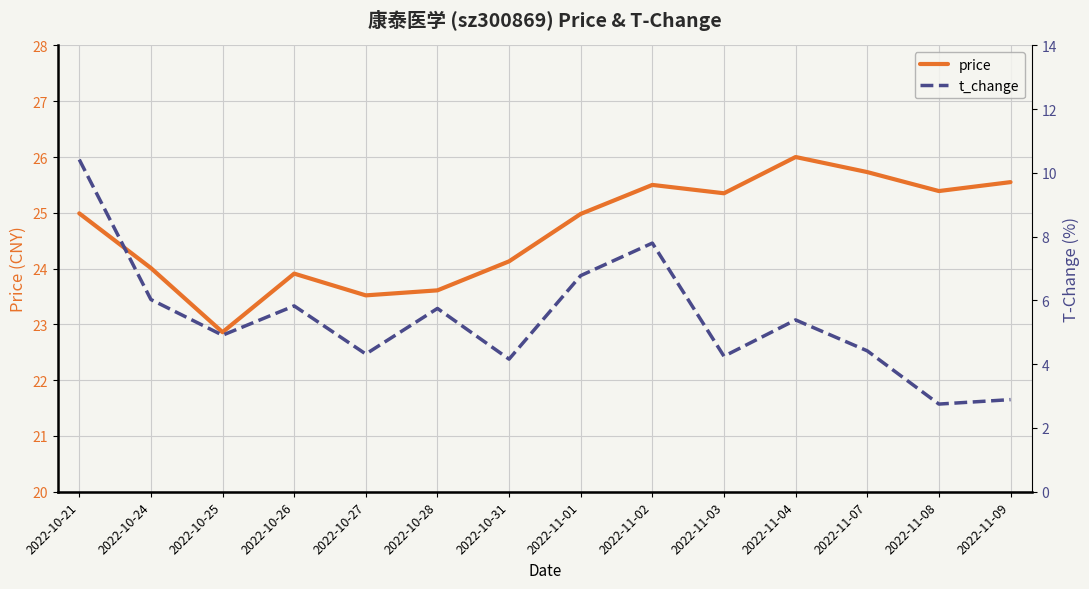

True or false: t_change has more than 1 interior local peaks.

True